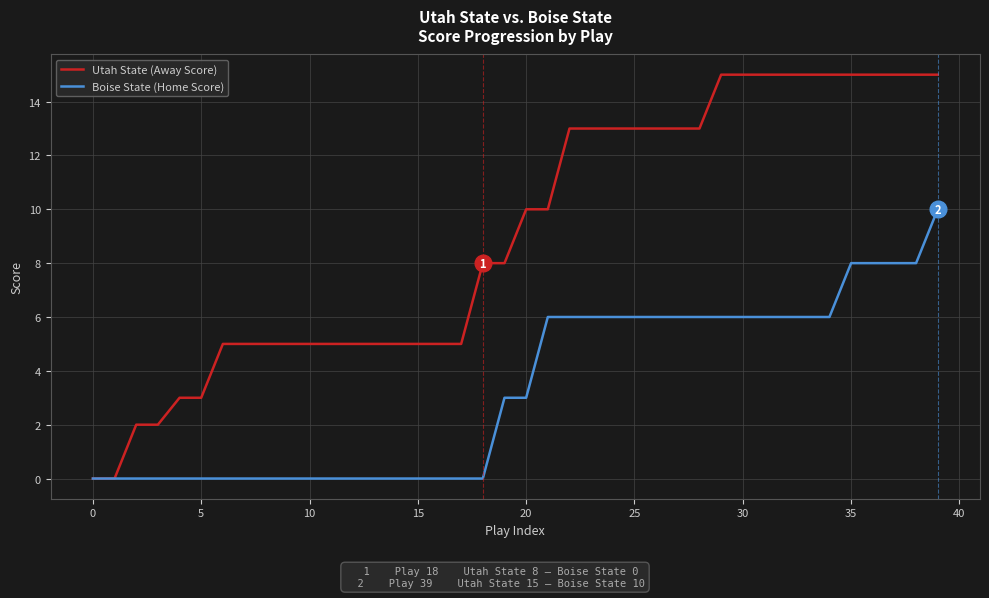

List the series in order of their overall mean, highest first.

Utah State (Away Score), Boise State (Home Score)